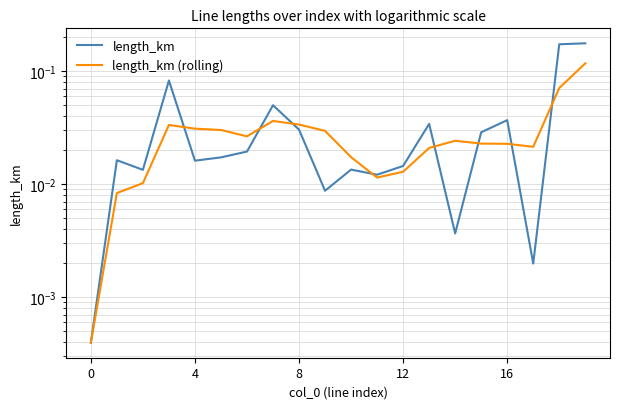

Which label corresponds to the largest value in the chart?

19